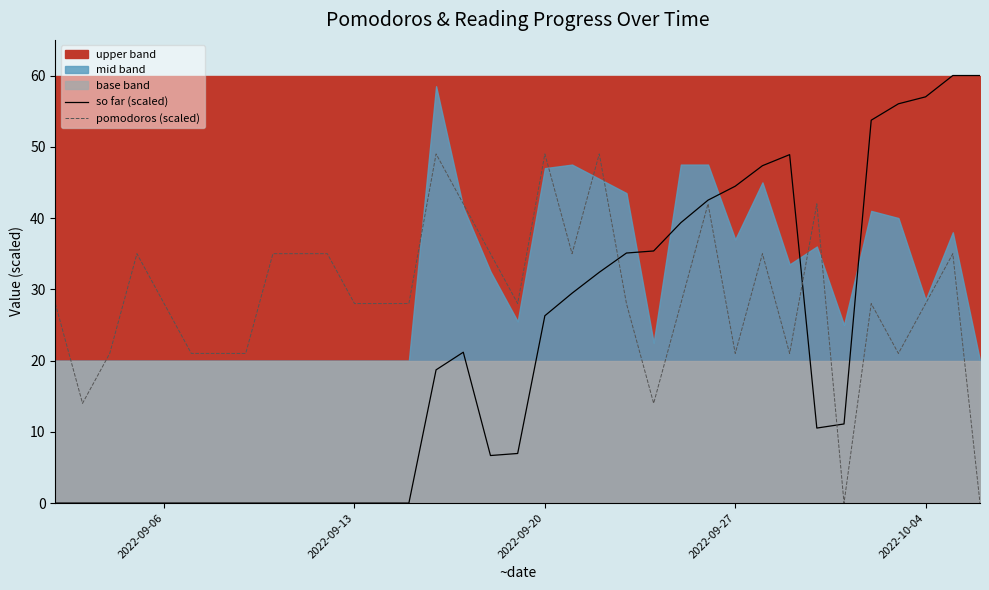

The value of so far (scaled) at 2022-10-04 is 57.0. True or false?

True